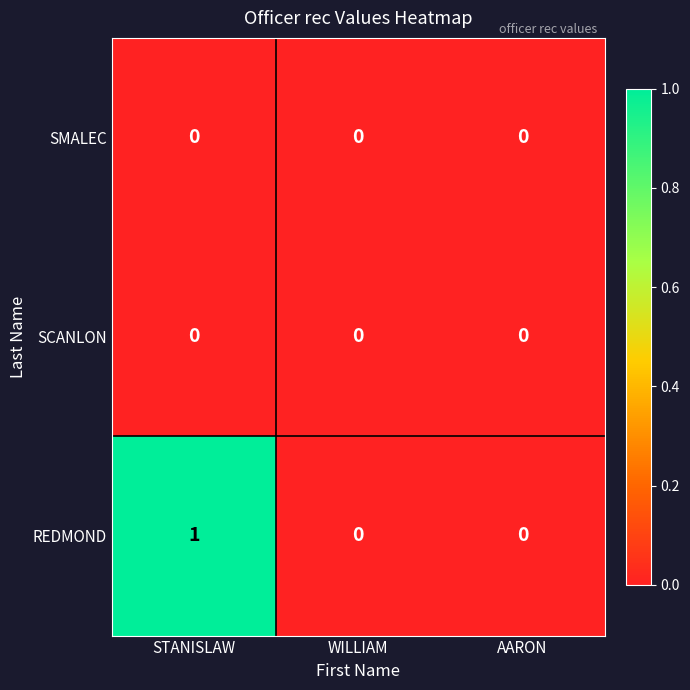

What is the maximum value shown in the chart?

1